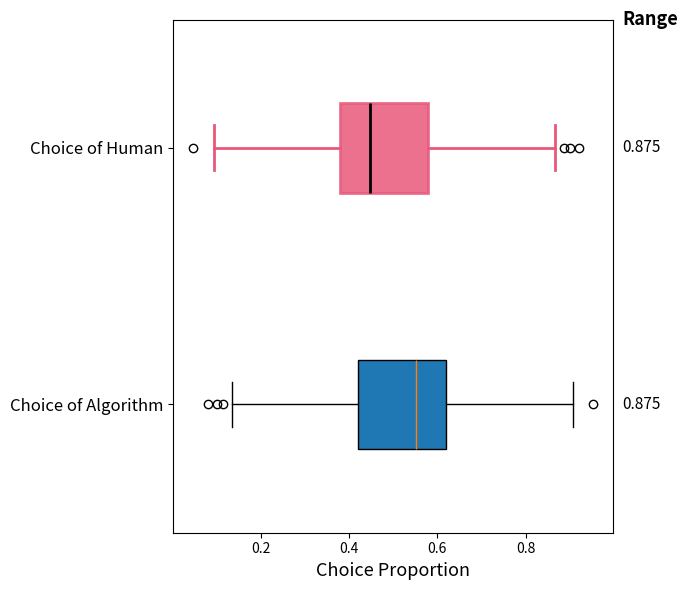

Which box has the furthest to the right median line?

Choice of Algorithm